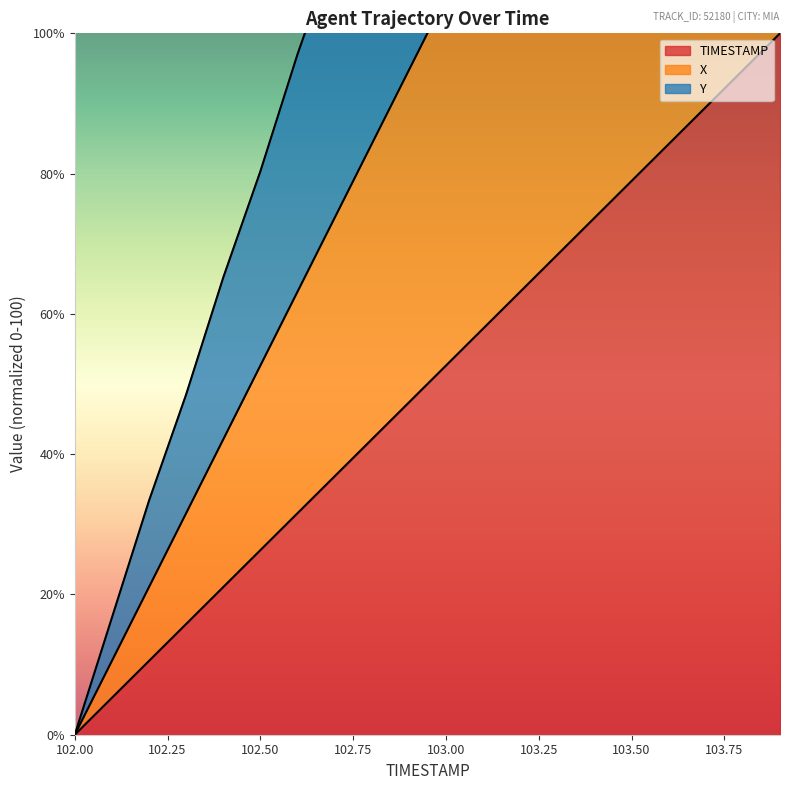

Which category has the lowest value in the TIMESTAMP series?

102.00